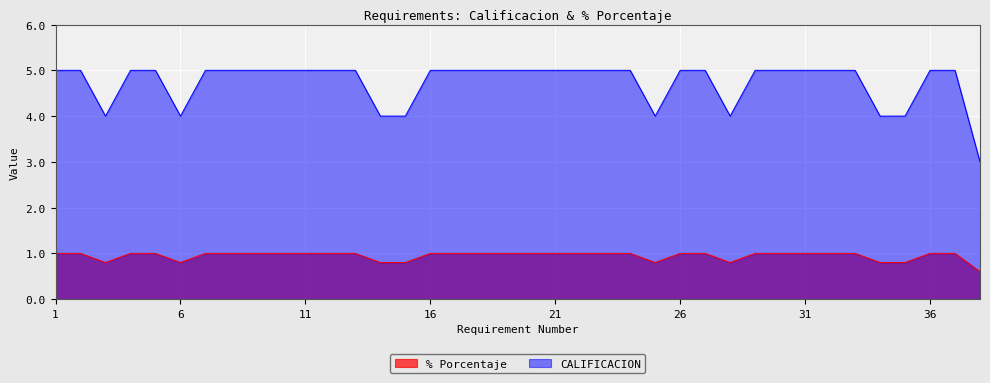

Is it true that % Porcentaje equals 1.0 at 37?

True